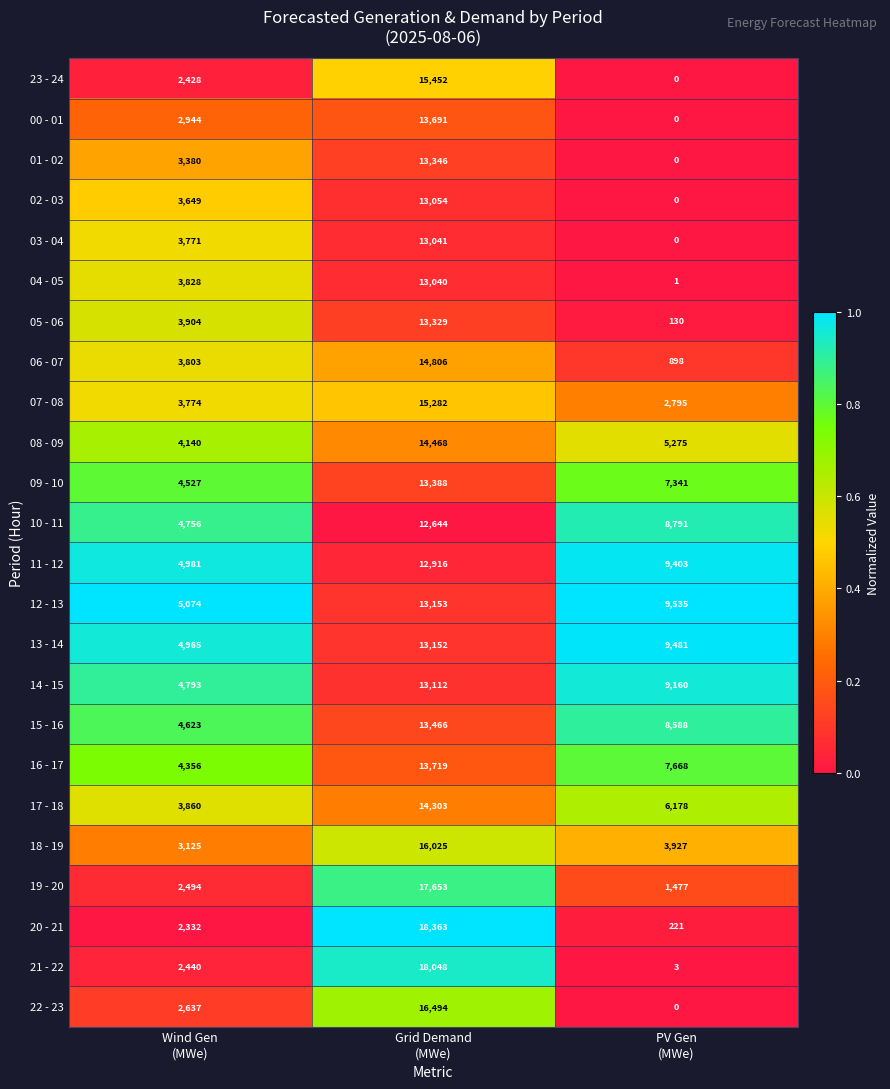

At which category is the sum across all series the highest?

Grid Demand
(MWe)